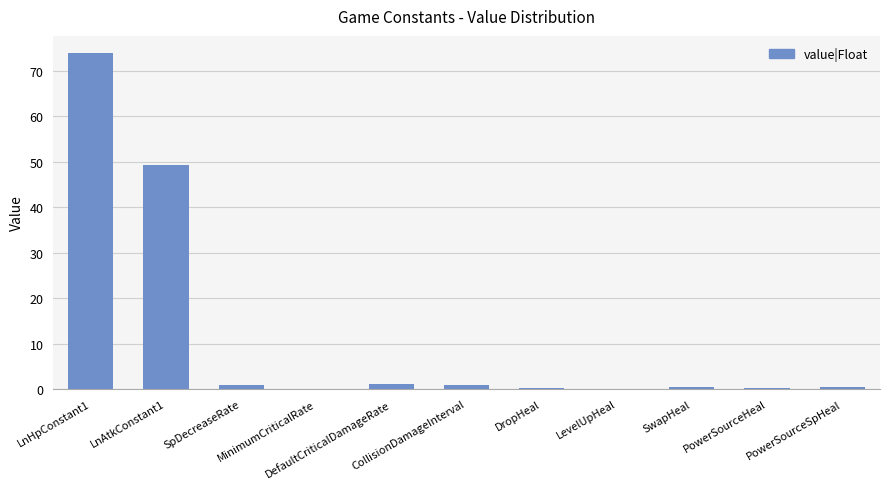

Which has a higher value, PowerSourceHeal or DefaultCriticalDamageRate?

DefaultCriticalDamageRate